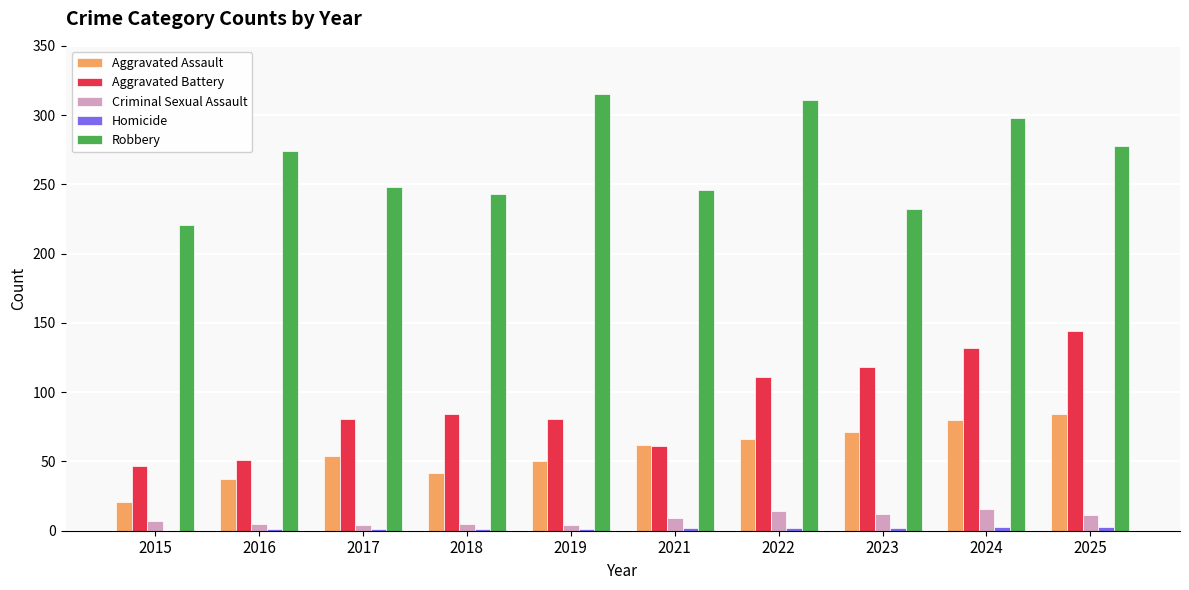

How many distinct data groups are displayed?

5